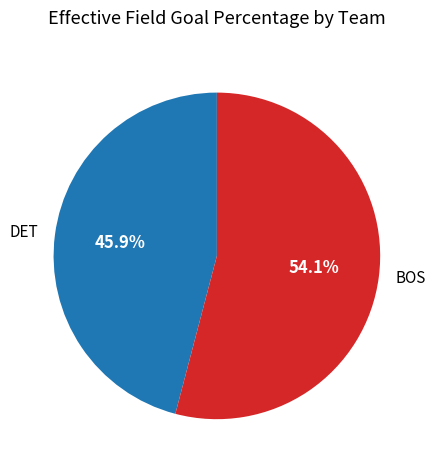

To the nearest percent, what percentage of the pie is BOS?

54%